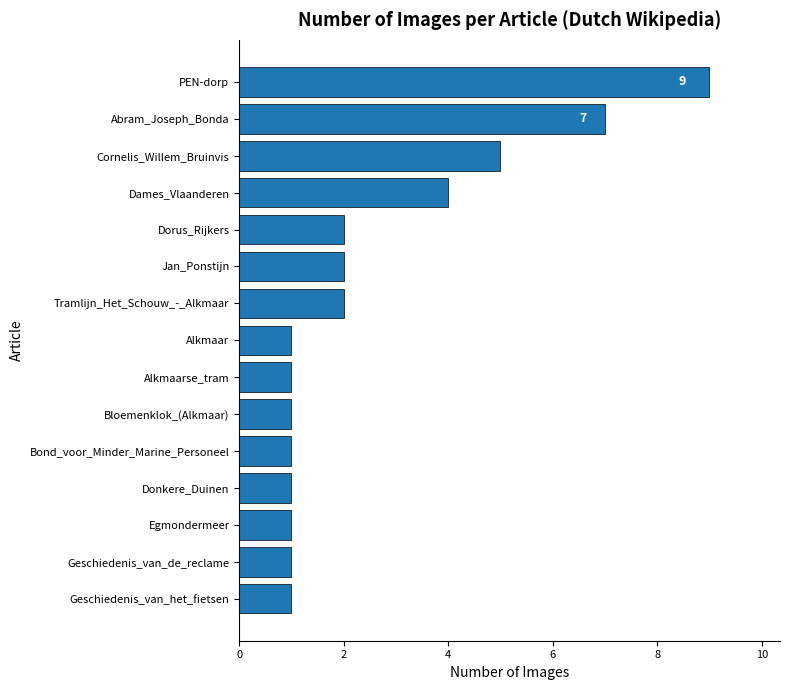

What is the change in value from Bond_voor_Minder_Marine_Personeel to Dorus_Rijkers?

+1